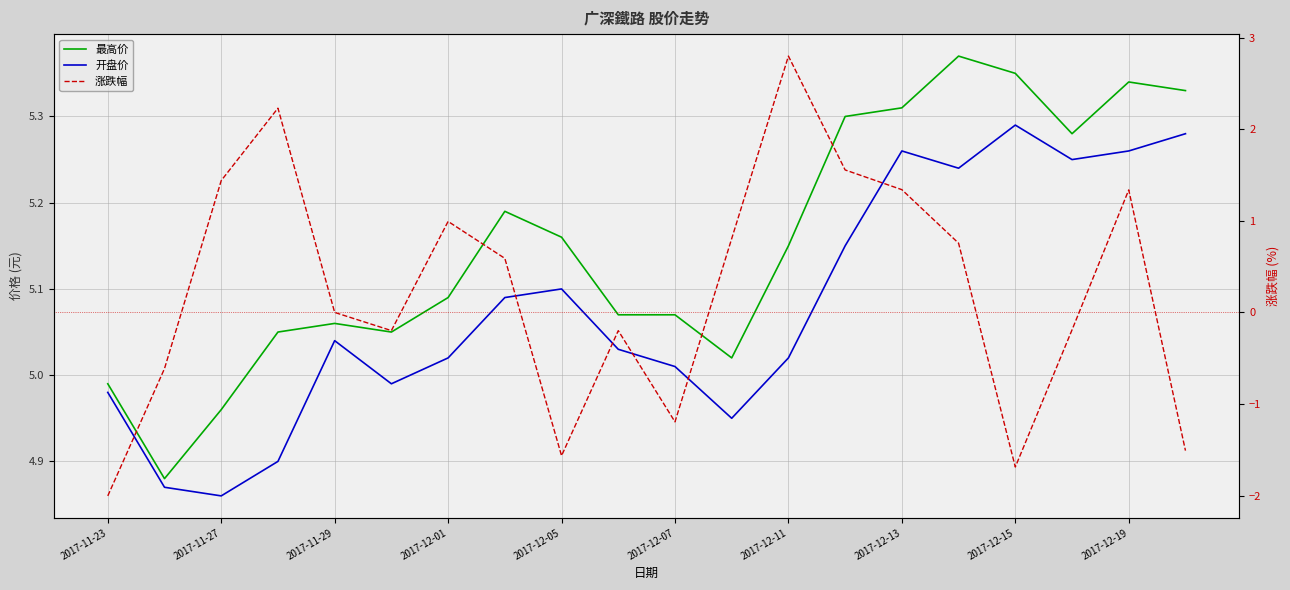

True or false: 涨跌幅 and 开盘价 cross at least once.

False